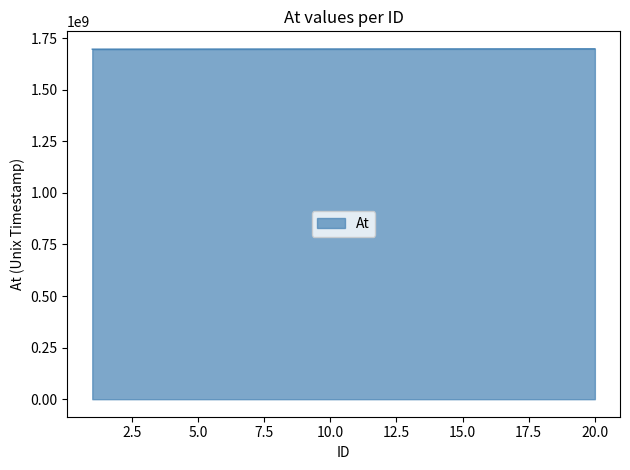

What is the smallest value displayed?

1696051200